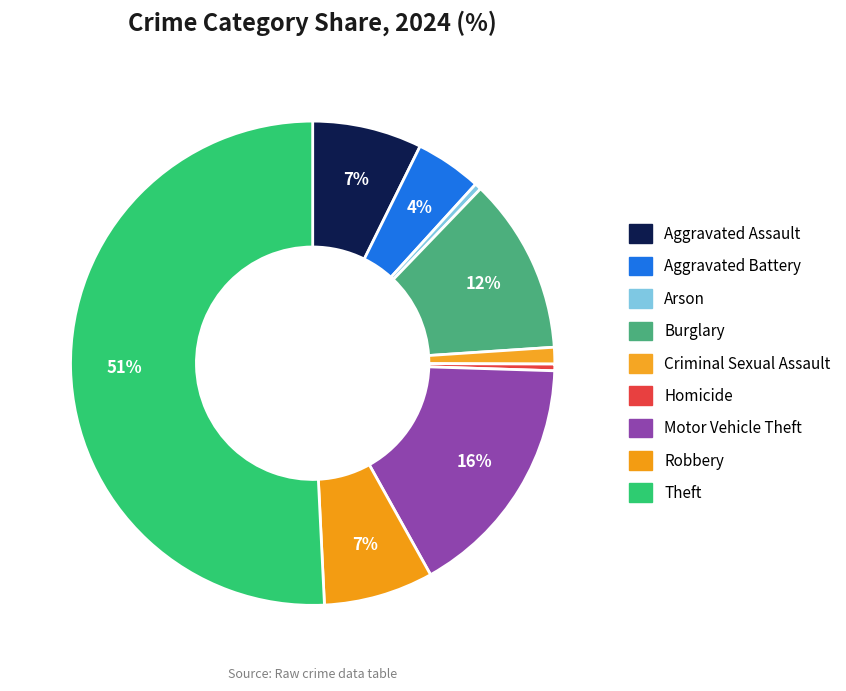

Combined, what portion of the pie is Motor Vehicle Theft and Aggravated Battery?

20.8%